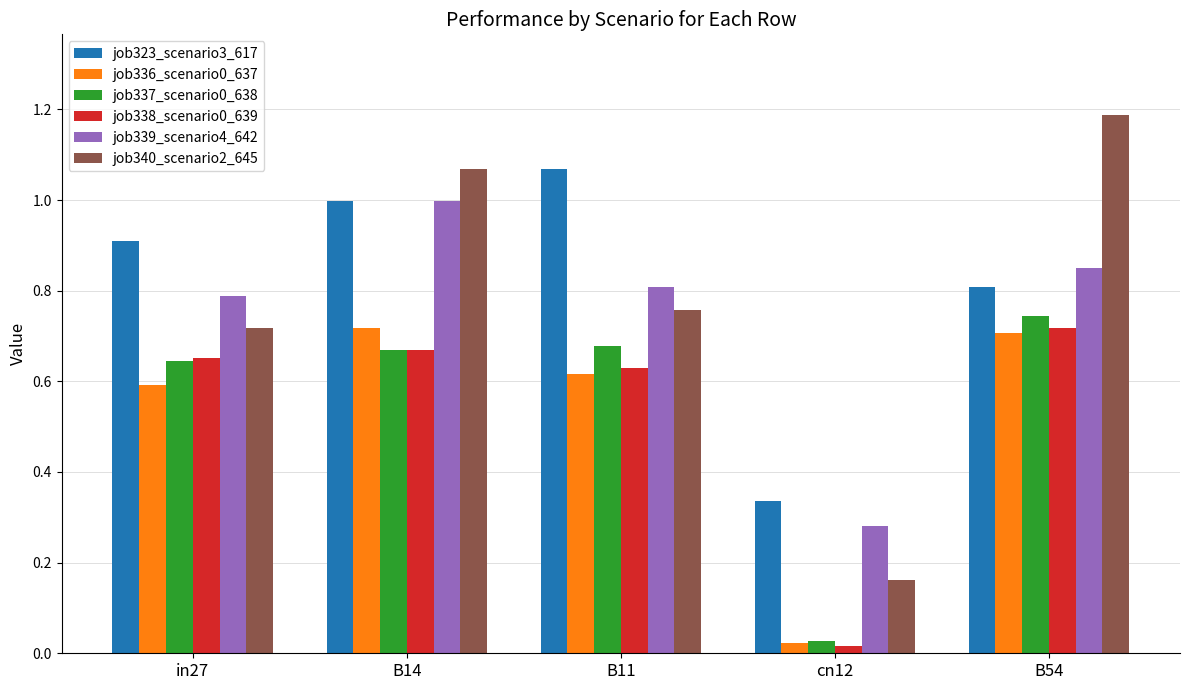

Rank the categories by job340_scenario2_645 value from lowest to highest.

cn12, in27, B11, B14, B54